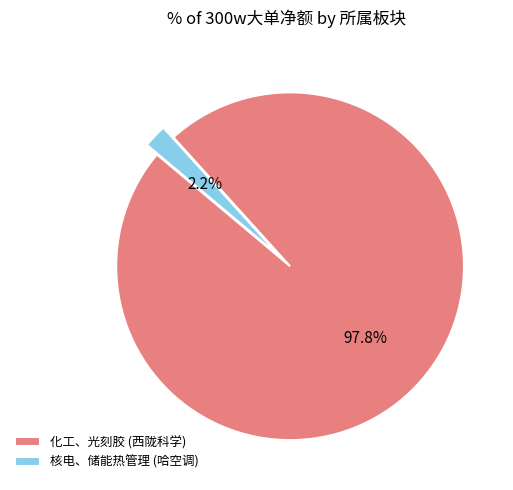

Is the sum of 化工、光刻胶 (西陇科学) and 核电、储能热管理 (哈空调) greater than half?

Yes